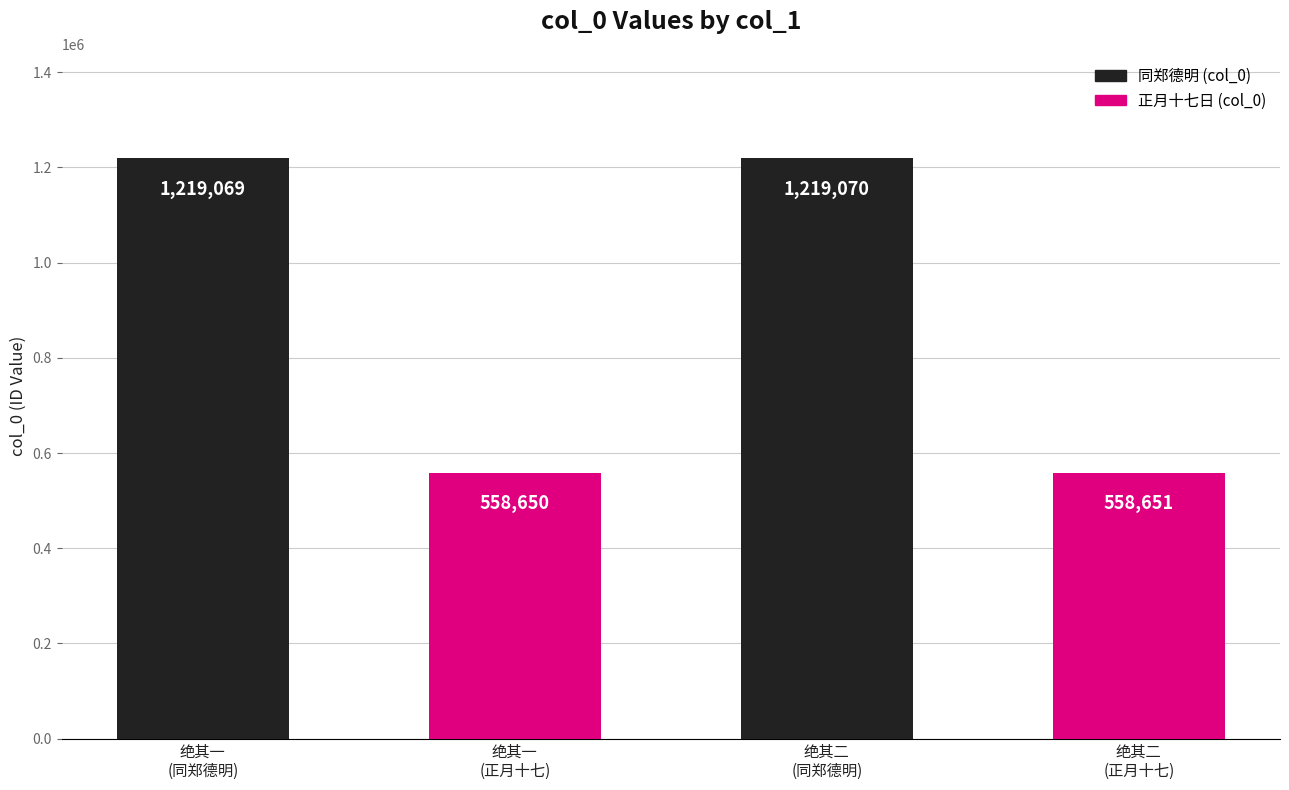

Rank the categories by value from lowest to highest.

绝其一
(正月十七), 绝其二
(正月十七), 绝其一
(同郑德明), 绝其二
(同郑德明)